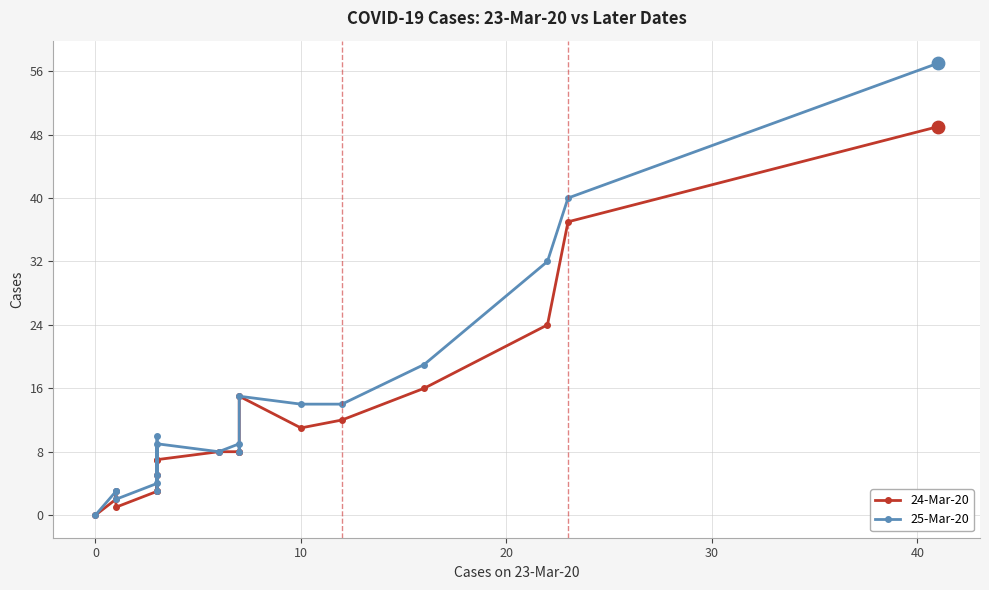

At how many categories does at least one series exceed 12?

7